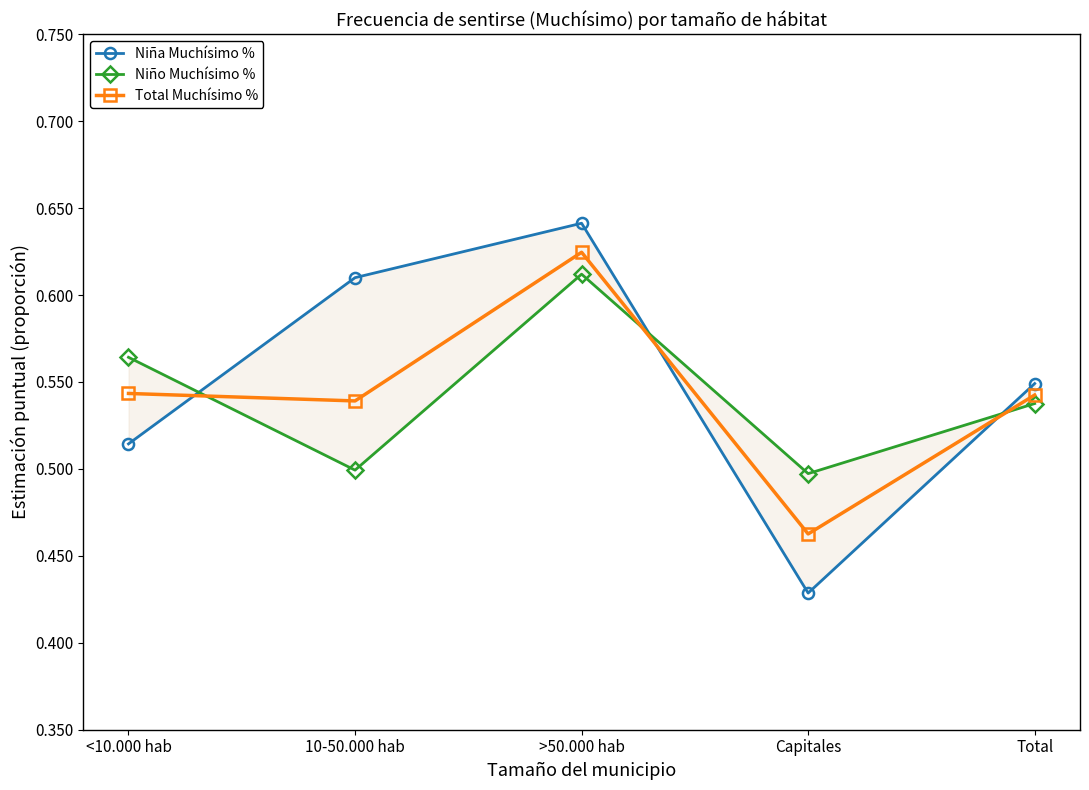

How many interior local valleys does the Niña Muchísimo % series have?

1